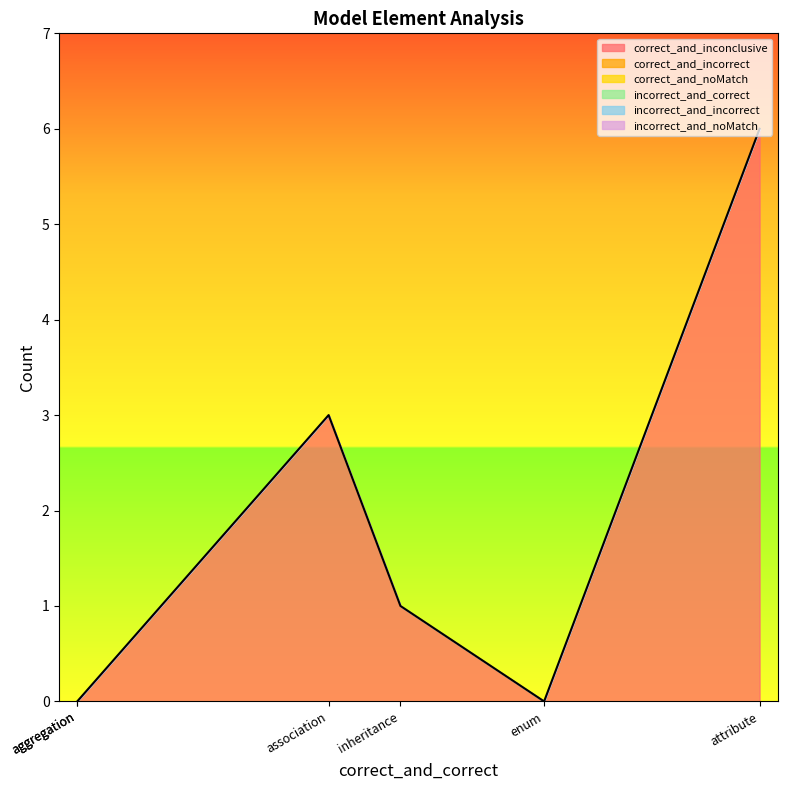

True or false: correct_and_inconclusive and incorrect_and_incorrect intersect in this chart.

False